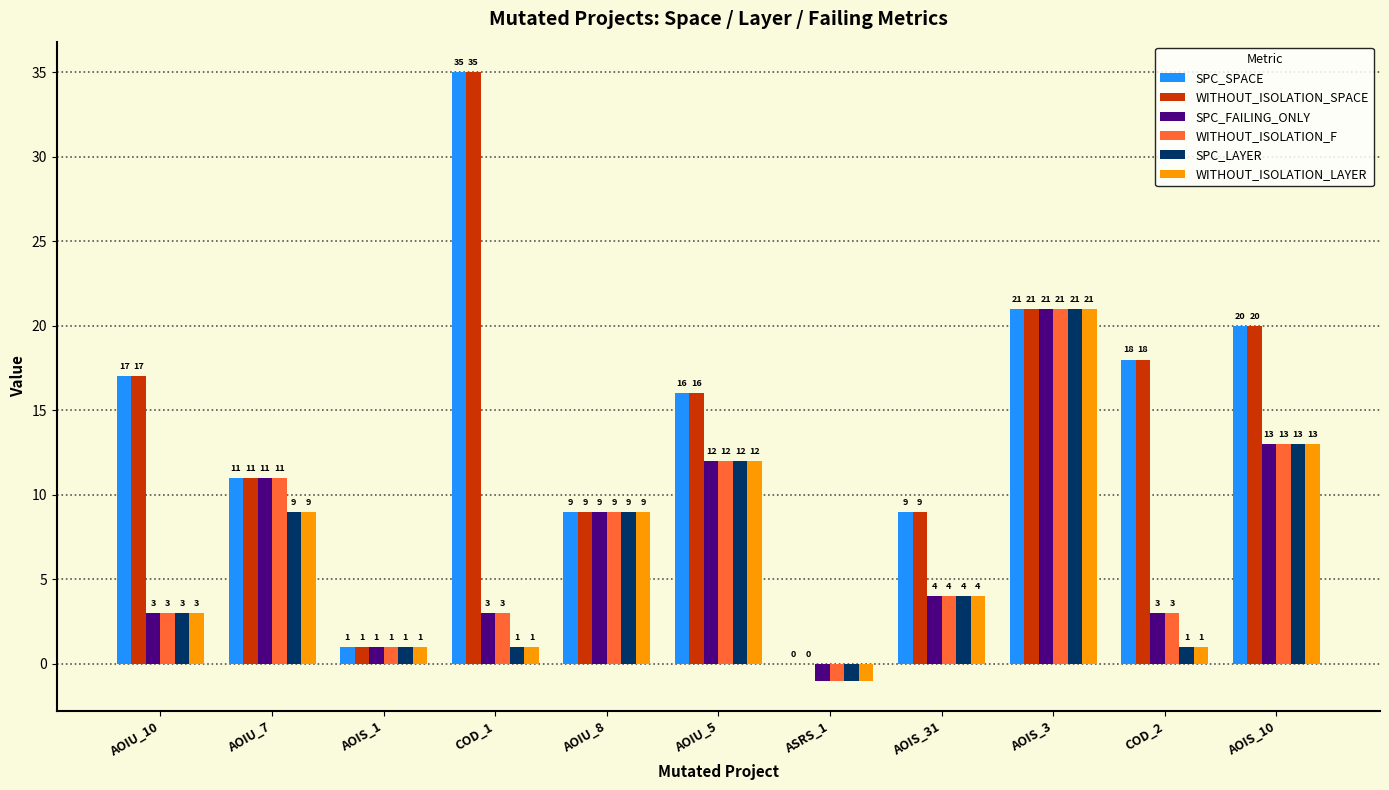

How many distinct data groups are displayed?

6